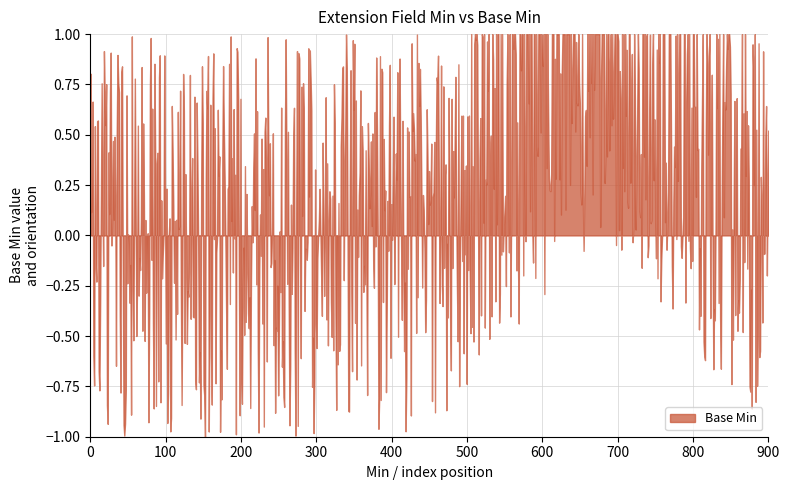

What is the difference between the values at 0 and 1?

1